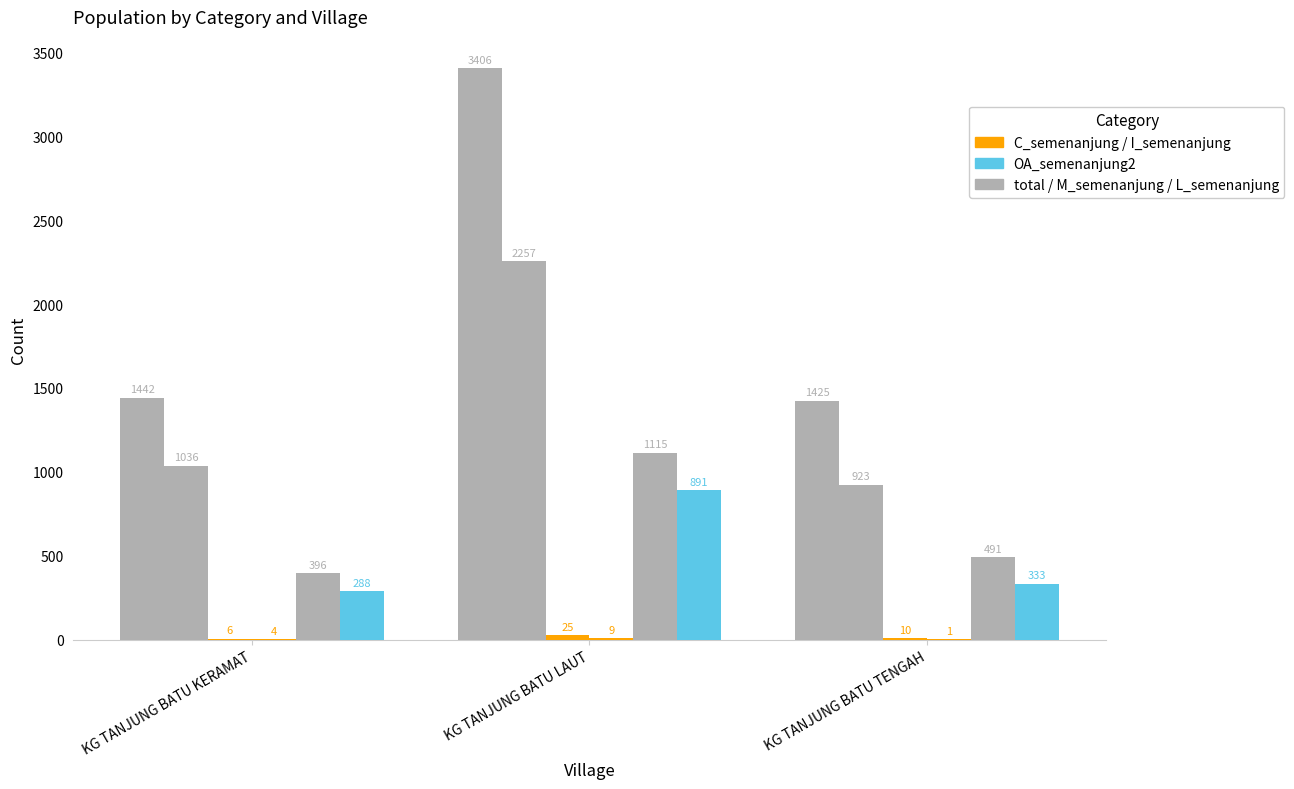

True or false: I_semenanjung has a value of 4 at KG TANJUNG BATU KERAMAT.

True